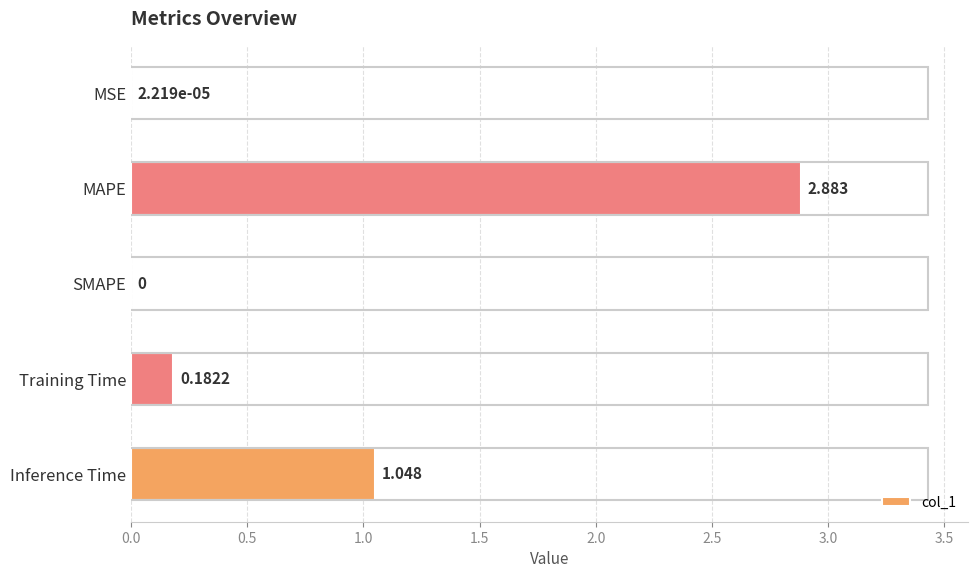

Where is the data nearest to the value 1?

Inference Time